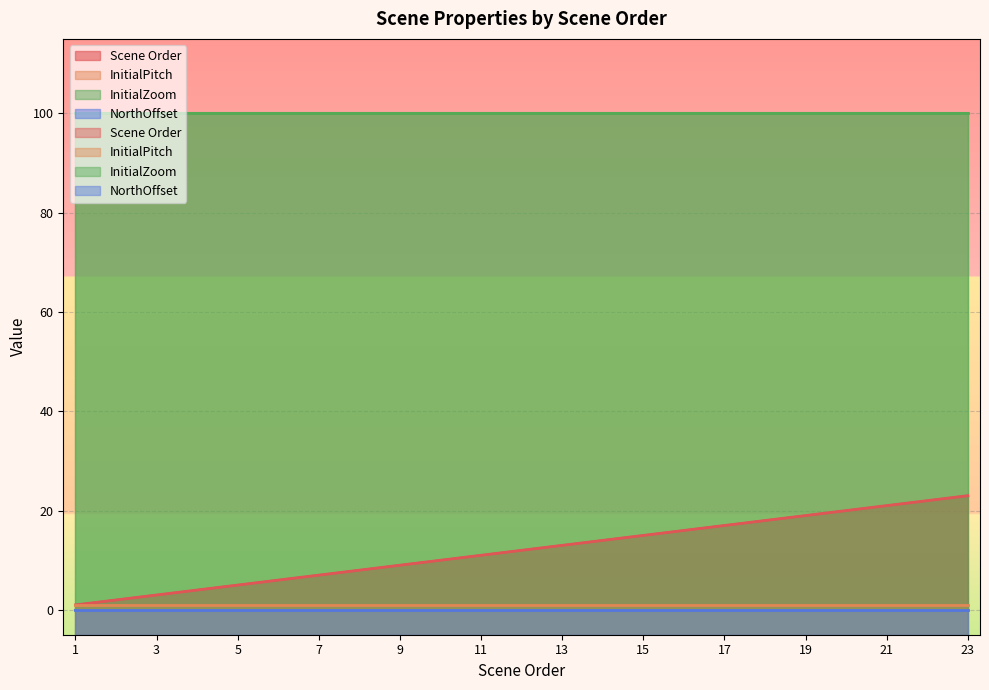

The InitialPitch series shows 1 at 13. True or false?

True